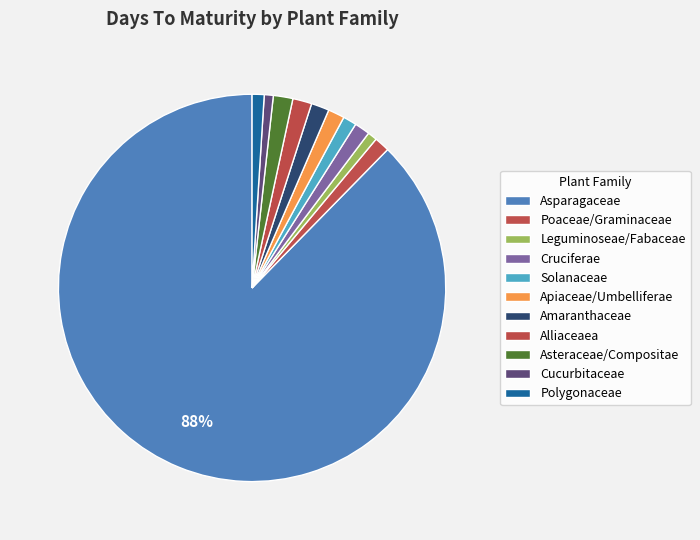

Count the number of slices in the pie.

11